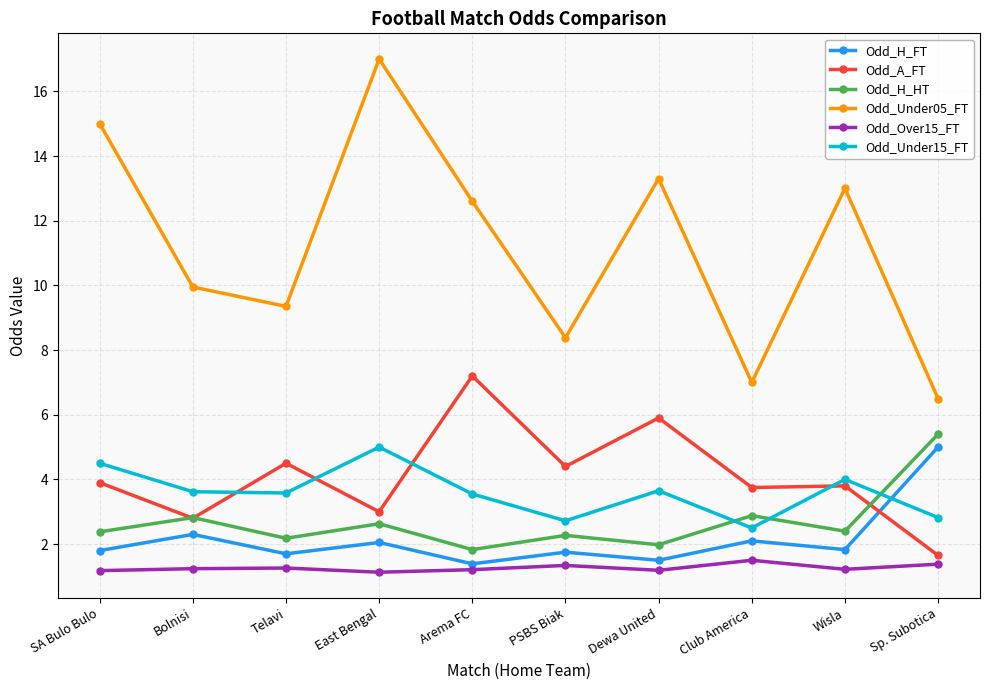

What is the total value across all series at SA Bulo Bulo?

28.8